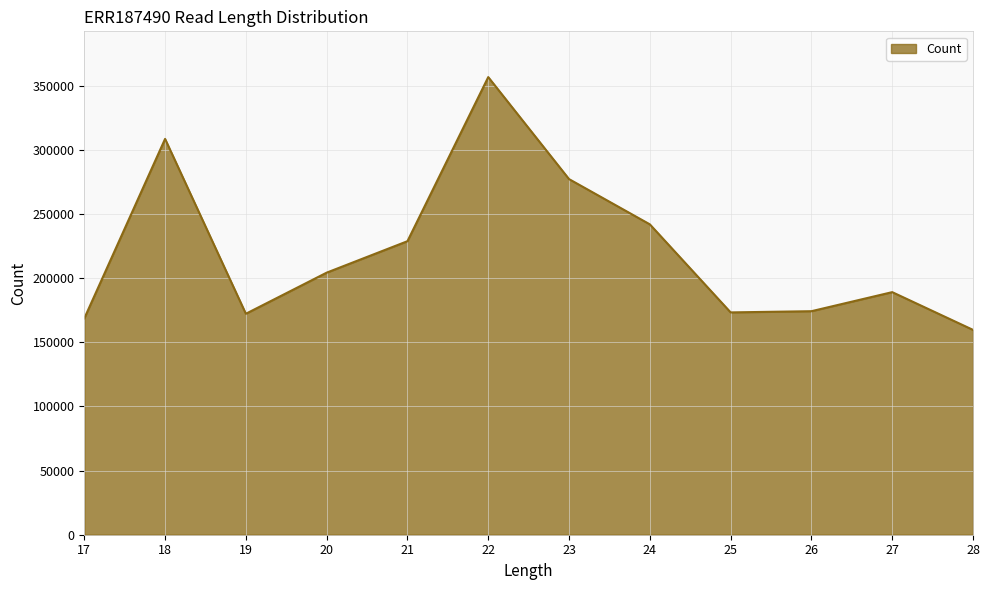

Is it true that the value at 21 is 99031?

False